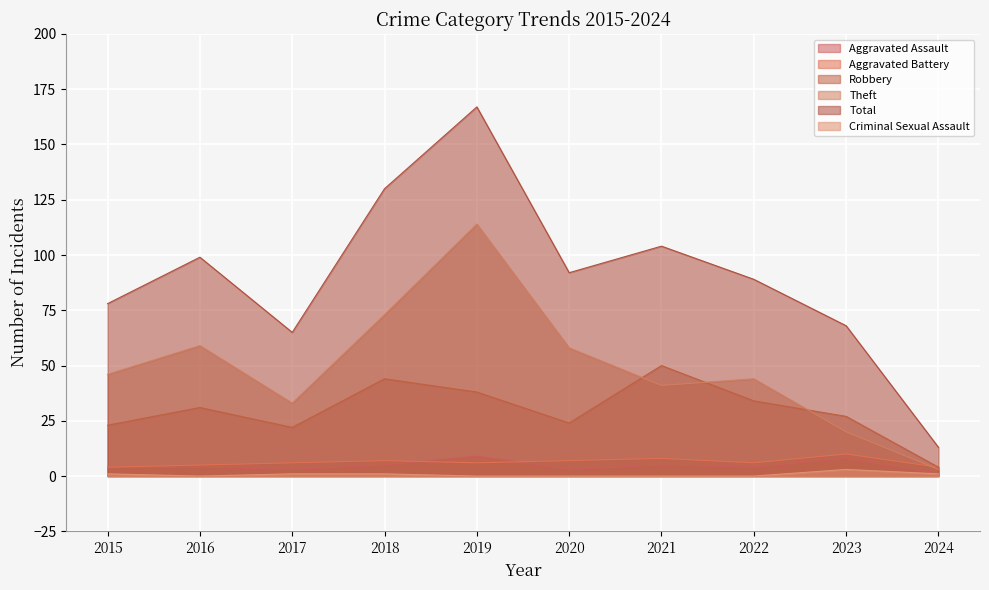

How many data points in Total are above 92?

4